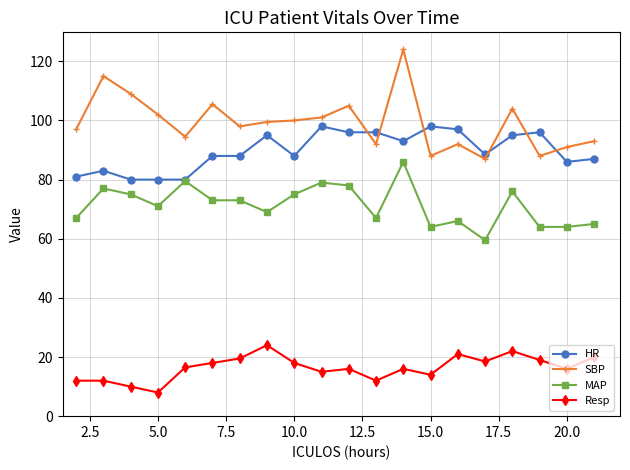

List the series in order of their peak value, highest first.

SBP, HR, MAP, Resp